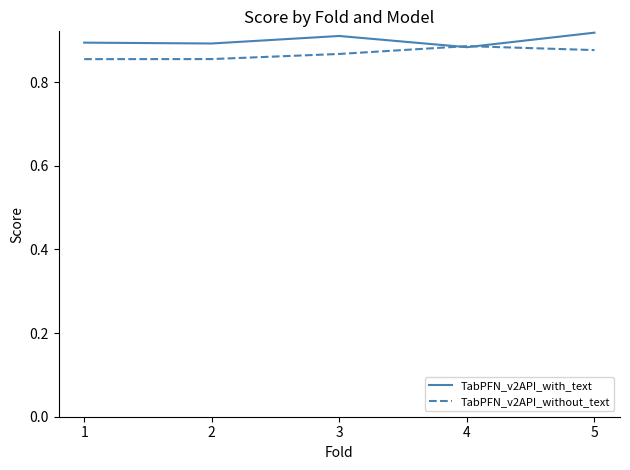

Which label corresponds to the largest value in the chart?

5